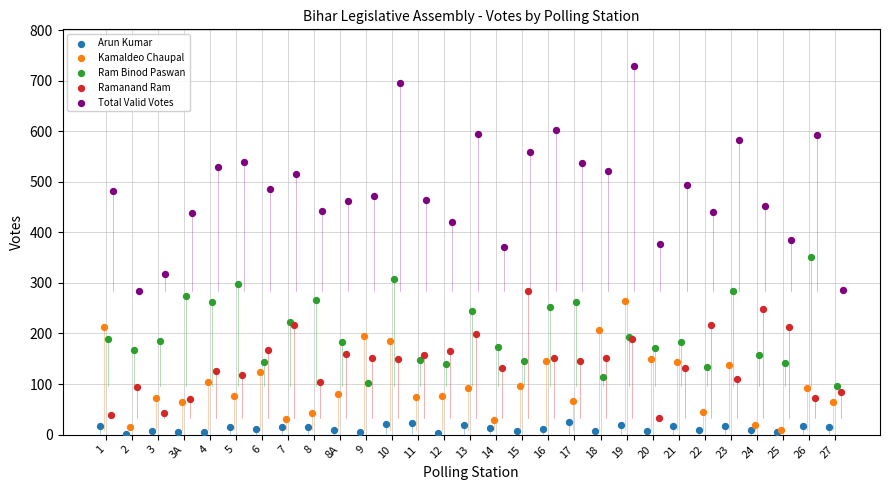

Which series has the largest Y range (max minus min)?

Total Valid Votes